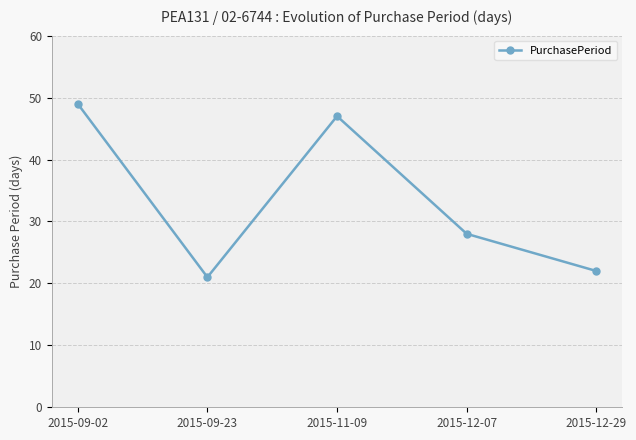

Rank the categories by value from highest to lowest.

2015-09-02, 2015-11-09, 2015-12-07, 2015-12-29, 2015-09-23